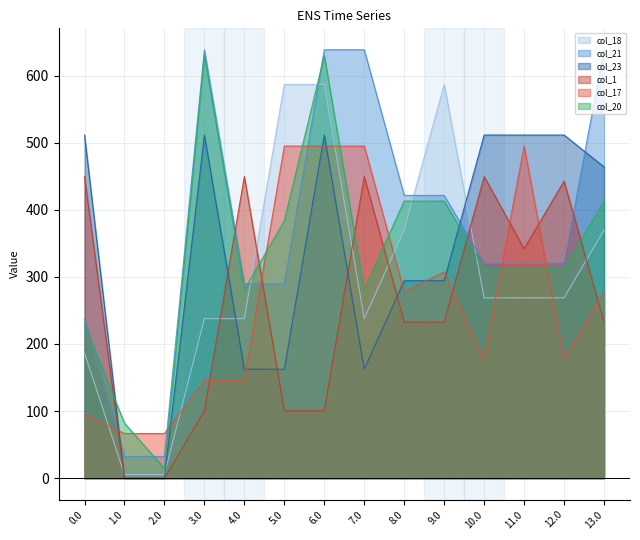

What are all the series names shown in the legend?

col_18, col_21, col_23, col_1, col_17, col_20